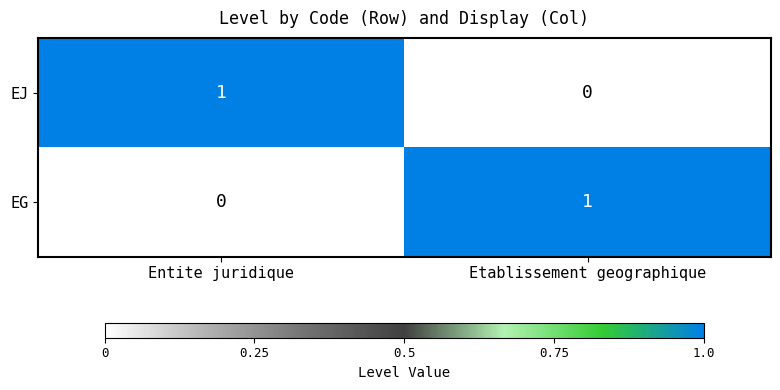

What is the difference between the highest and lowest values at Etablissement geographique?

1